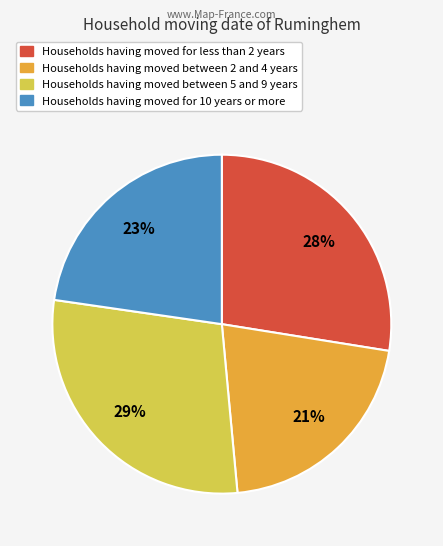

To the nearest percent, what is the difference between the largest and smallest slice percentages?

8%